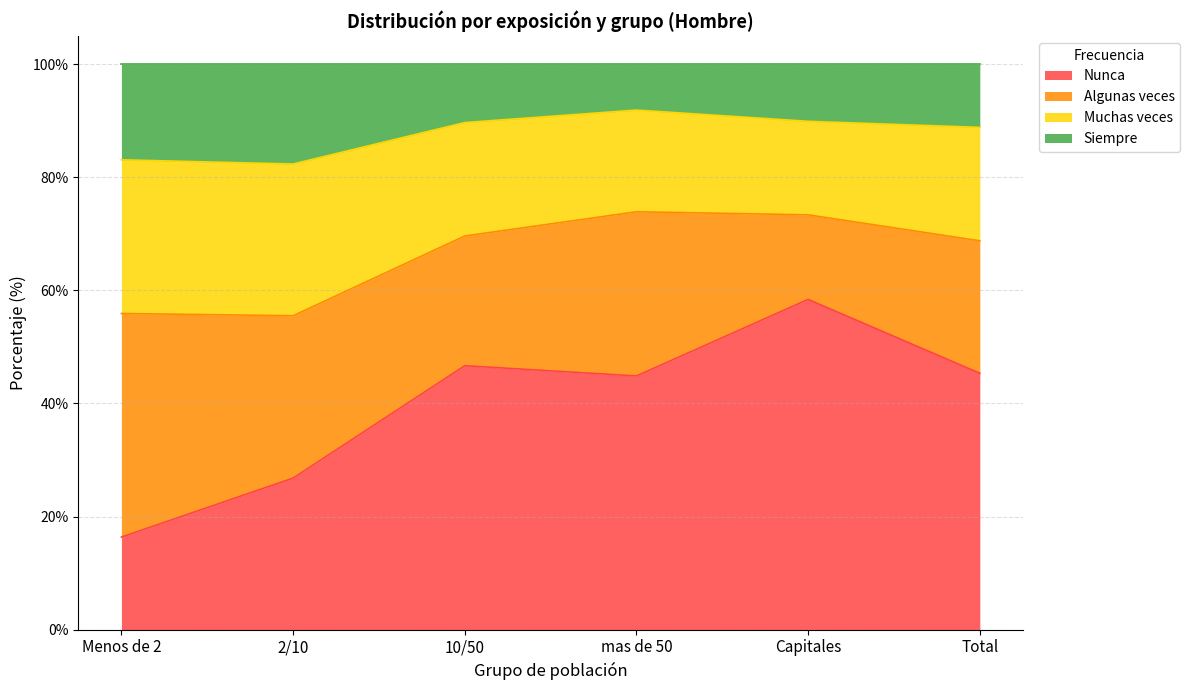

At which label does Nunca reach its minimum?

Menos de 2